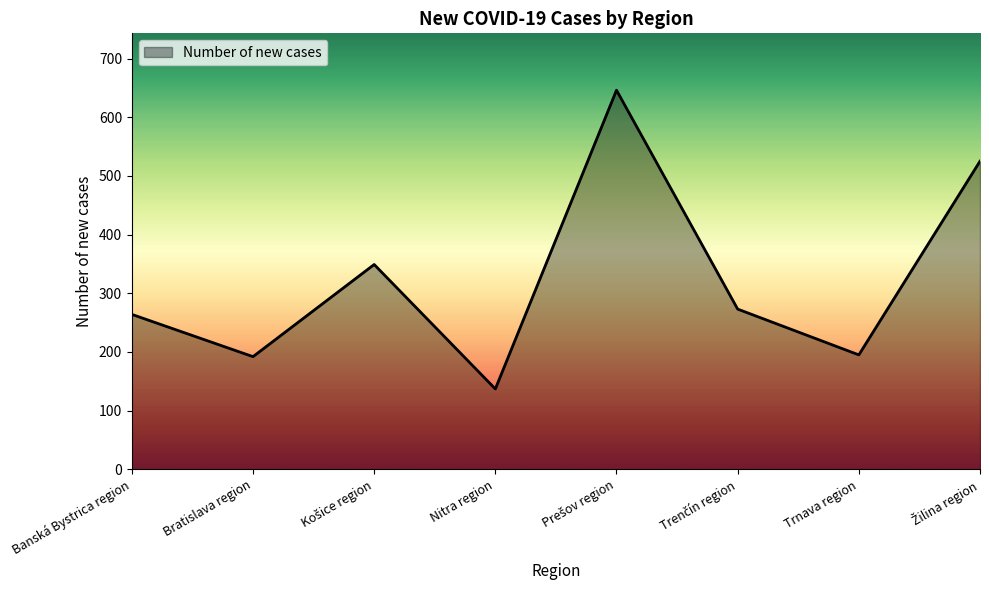

Reading right to left, list all the values displayed in this chart.

525	195	273	646	137	349	192	264